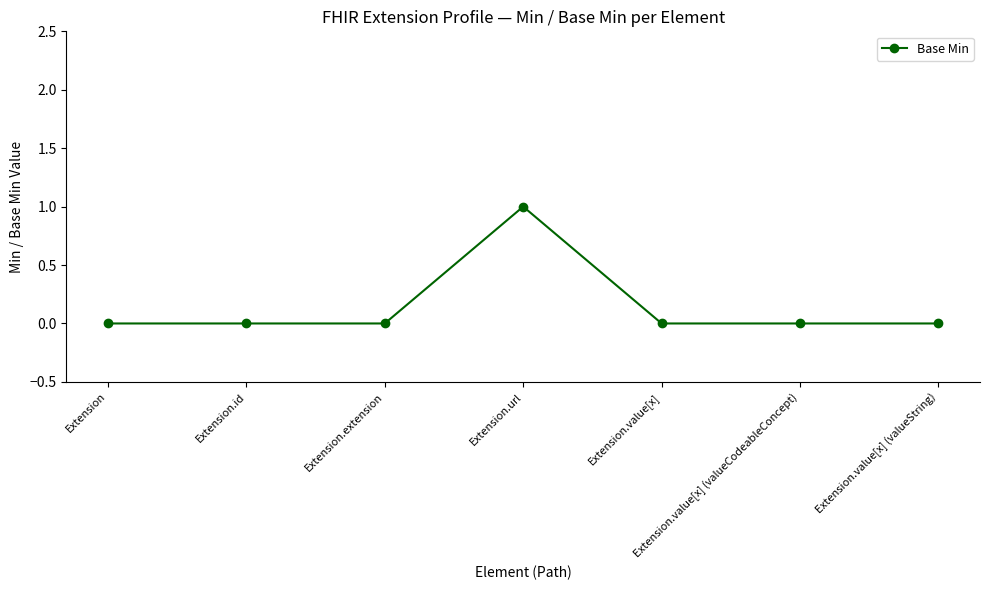

True or false: the data shows 0 at Extension.

True